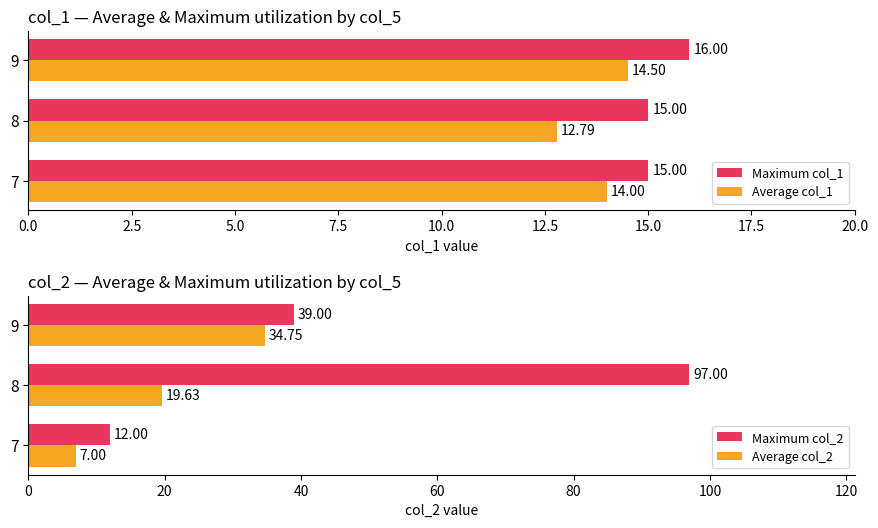

At which label is Average col_2 closest to 20?

8